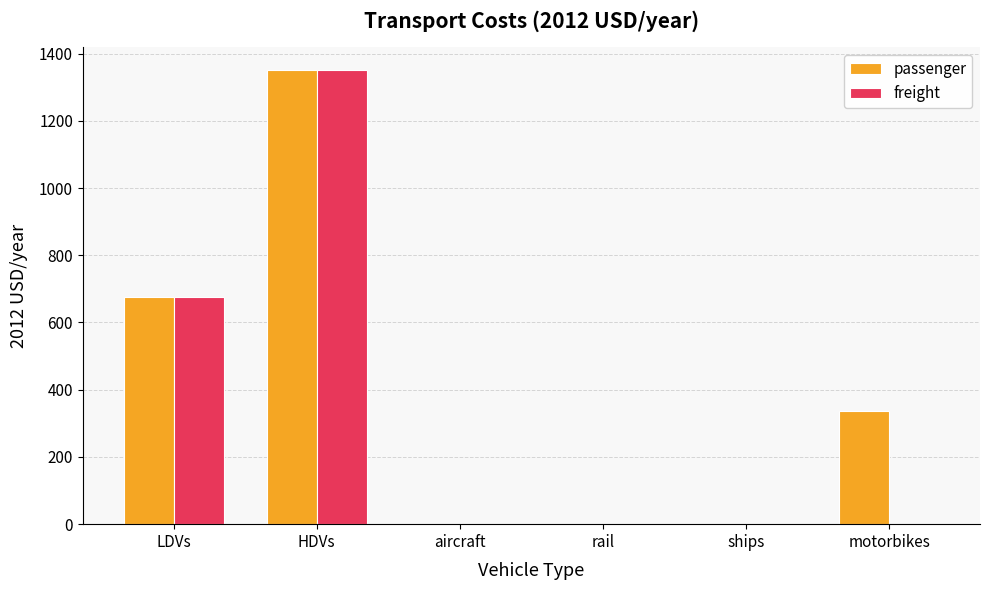

True or false: freight has a value of 0.0 at aircraft.

True